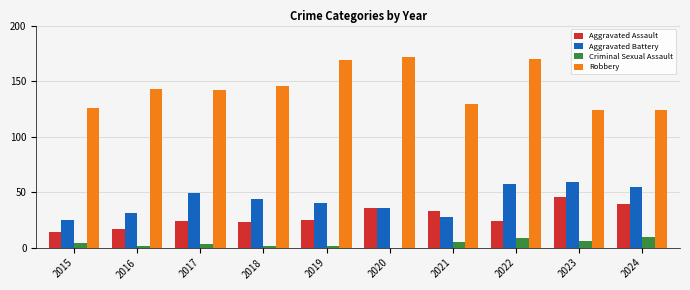

What is the maximum value shown in the chart?

172